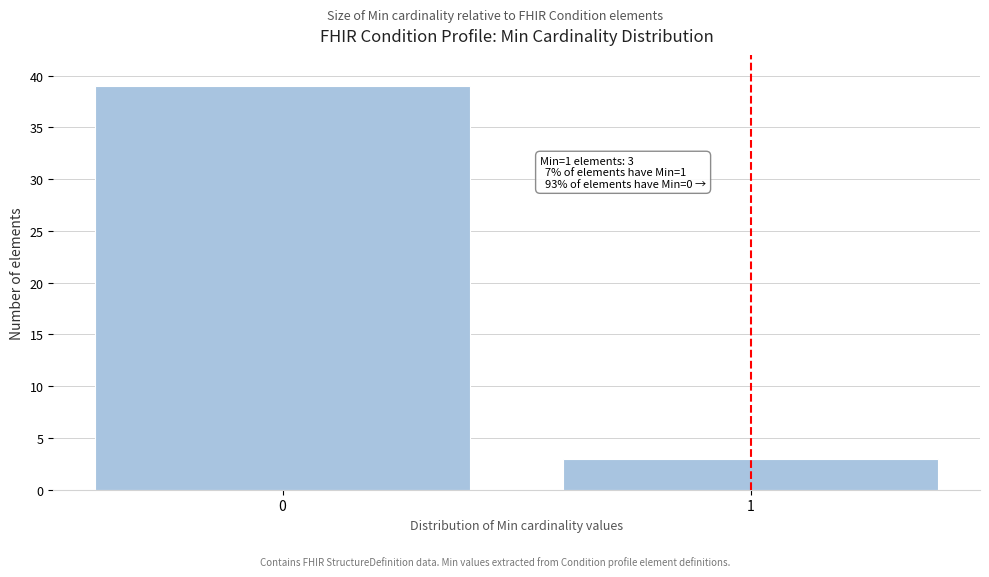

Reading left to right, extract all data points from this chart.

0=39	1=3